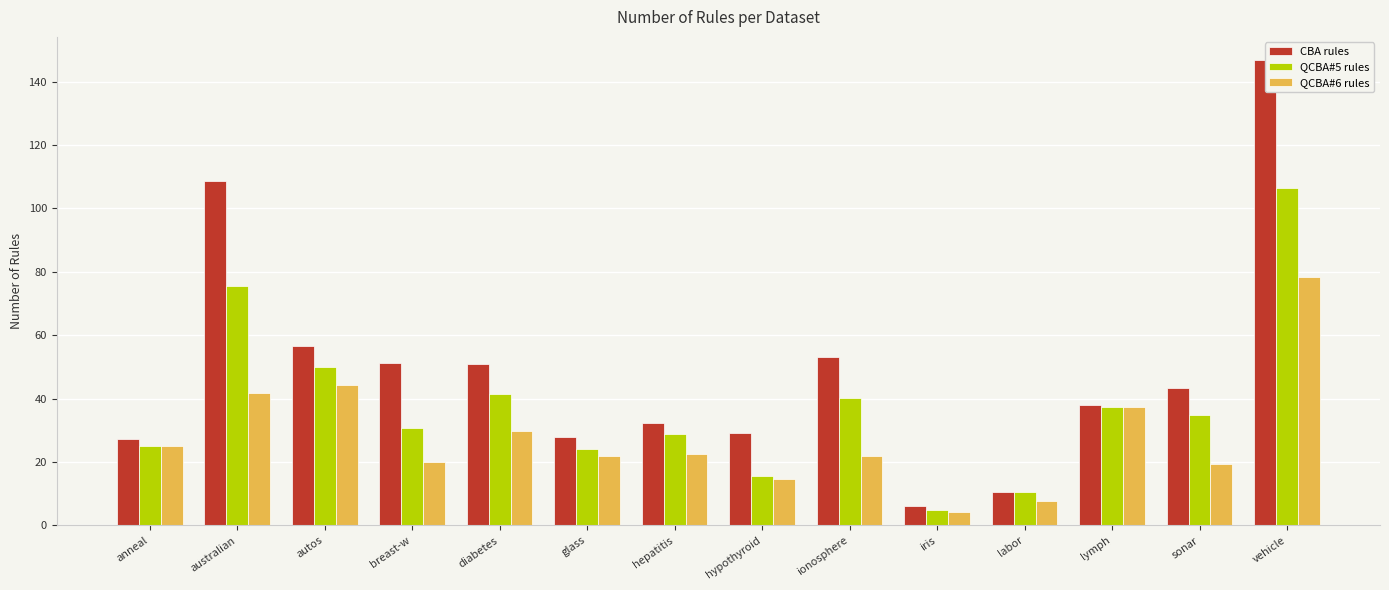

Rank the series by their average value, from lowest to highest.

QCBA#6 rules, QCBA#5 rules, CBA rules